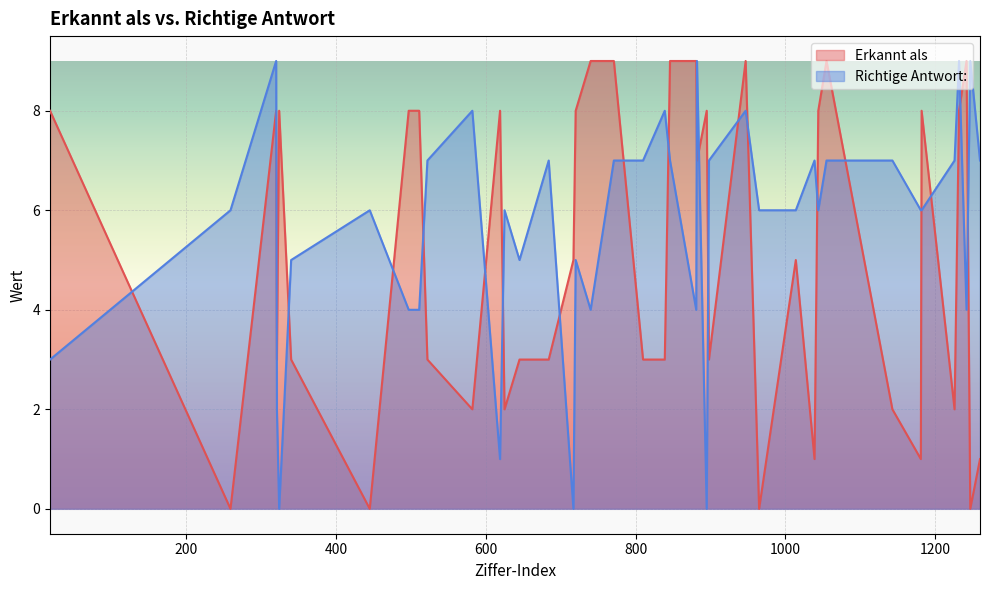

How many categories are shown in the chart?

40